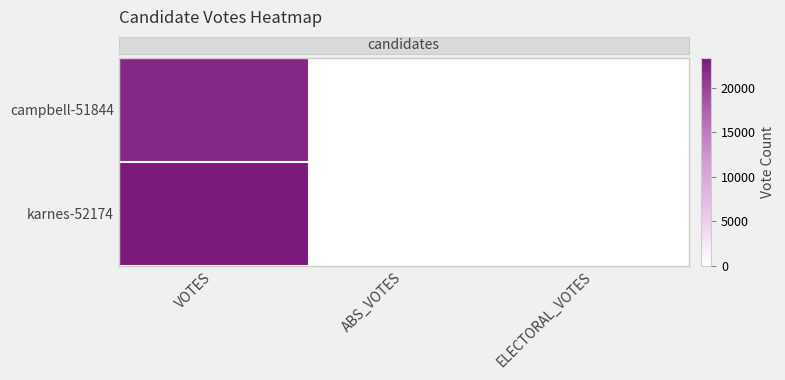

Reading left to right, transcribe all the data shown in this chart.

row_0: 22116	0	0
row_1: 23364	0	0